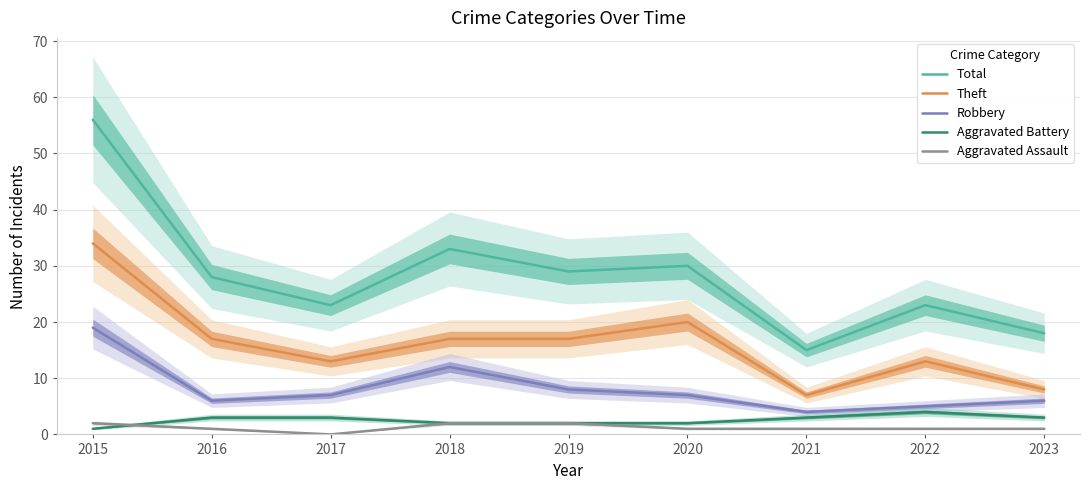

What is the value of the Aggravated Battery point at the 2nd from the left?

3